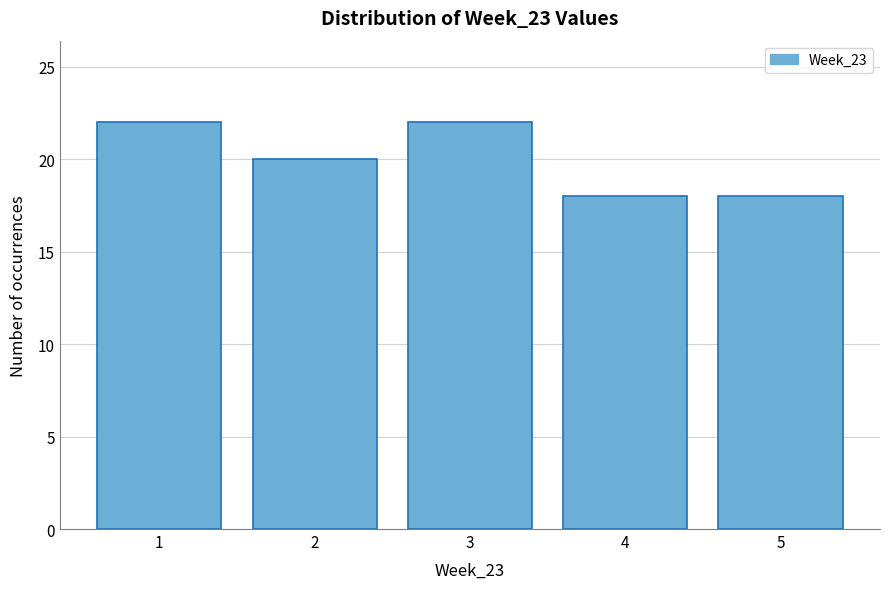

Reading right to left, what are all the values shown in this chart?

5=18	4=18	3=22	2=20	1=22